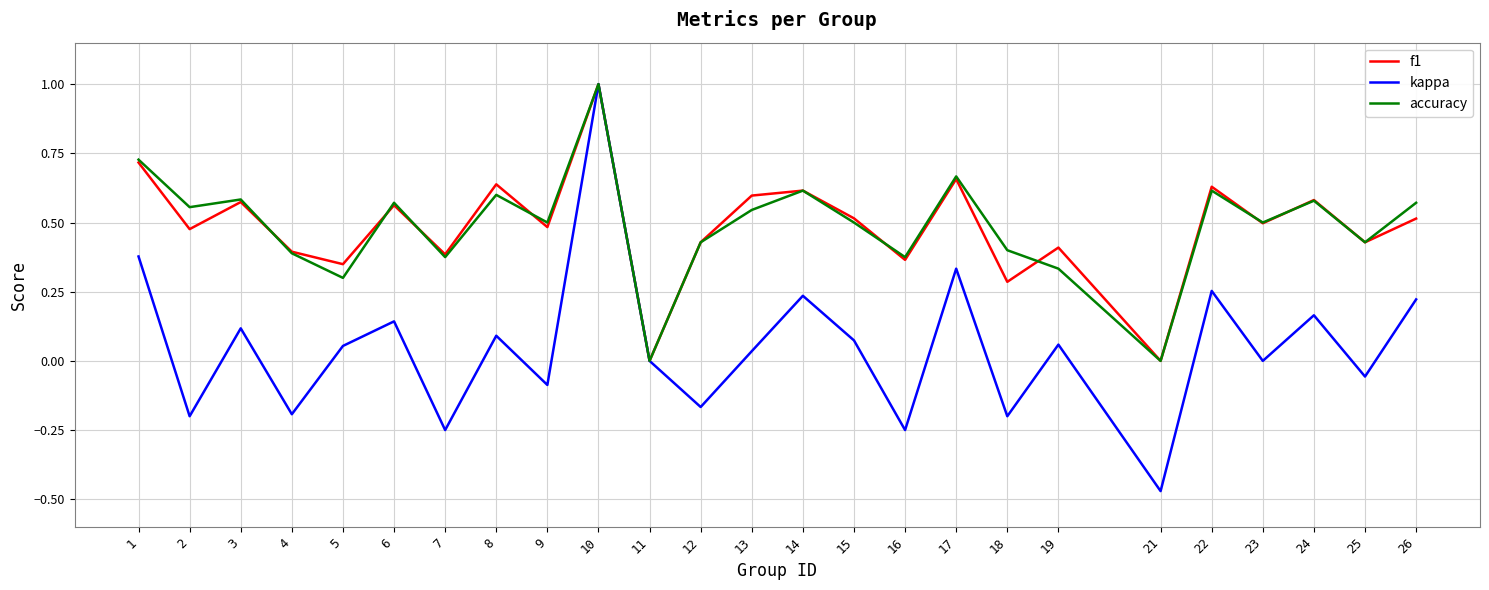

Which series has the largest range (max minus min)?

kappa